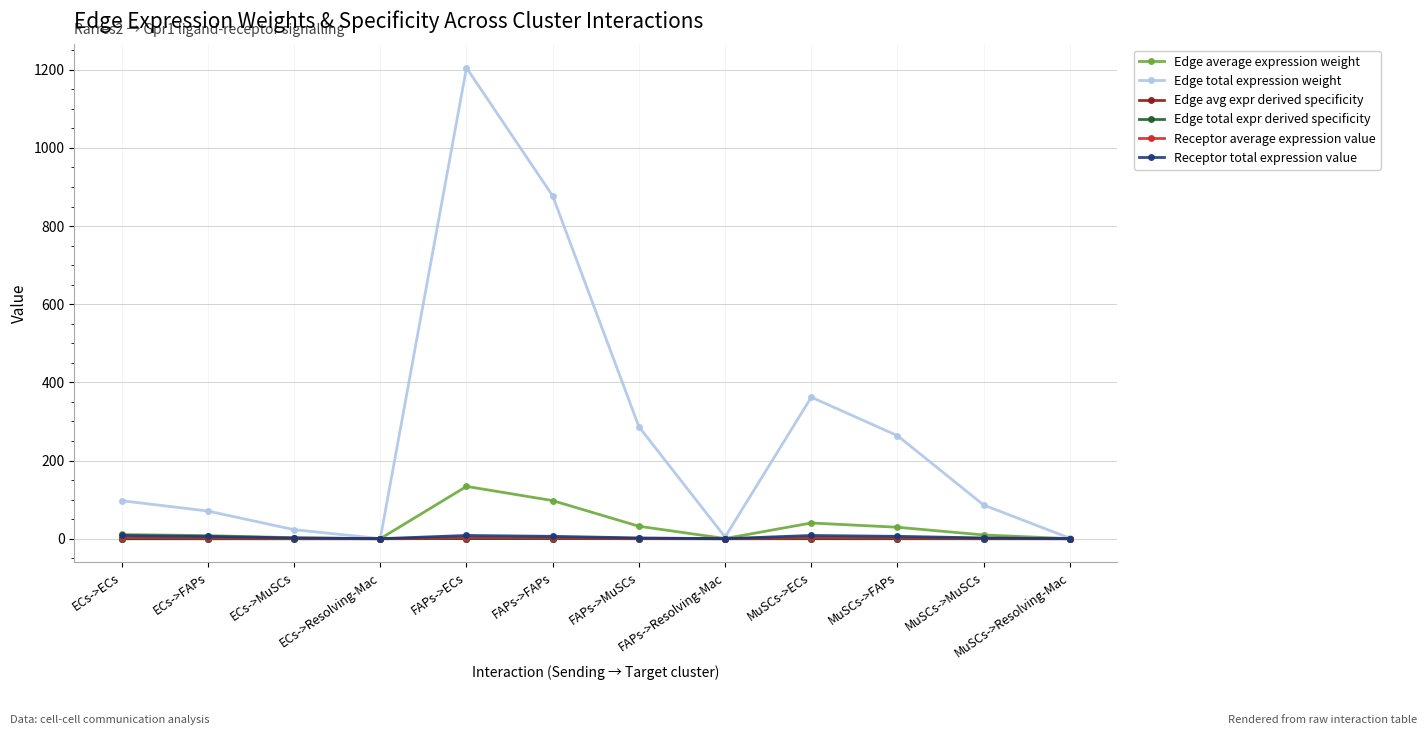

Is it true that Edge total expression weight equals 264.3 at FAPs->FAPs?

False